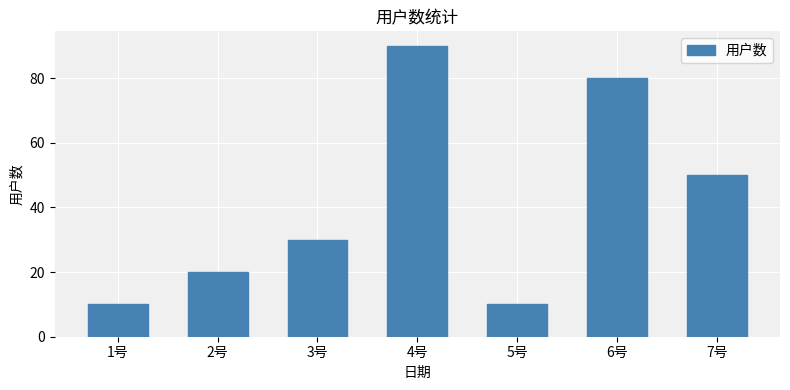

What is the value of the 1st bar from the left?

10